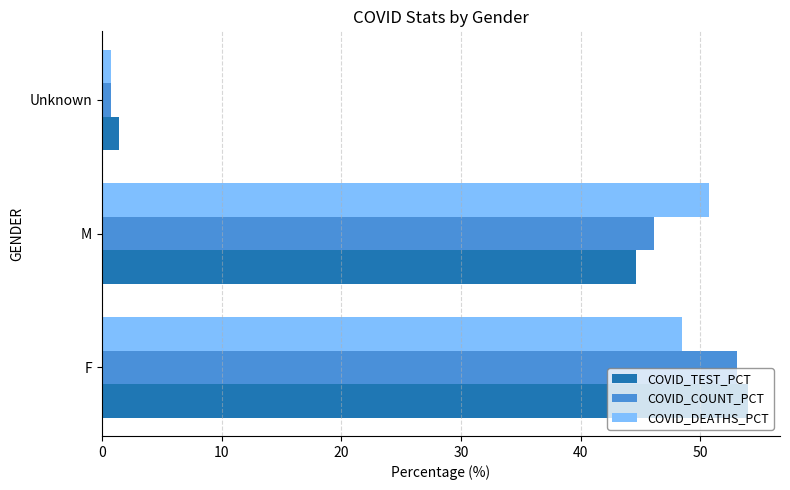

Which series has the largest range (max minus min)?

COVID_TEST_PCT